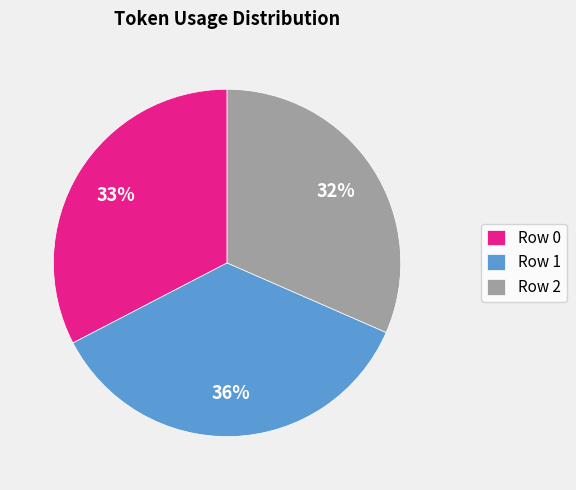

Which slice is the smallest?

Row 2